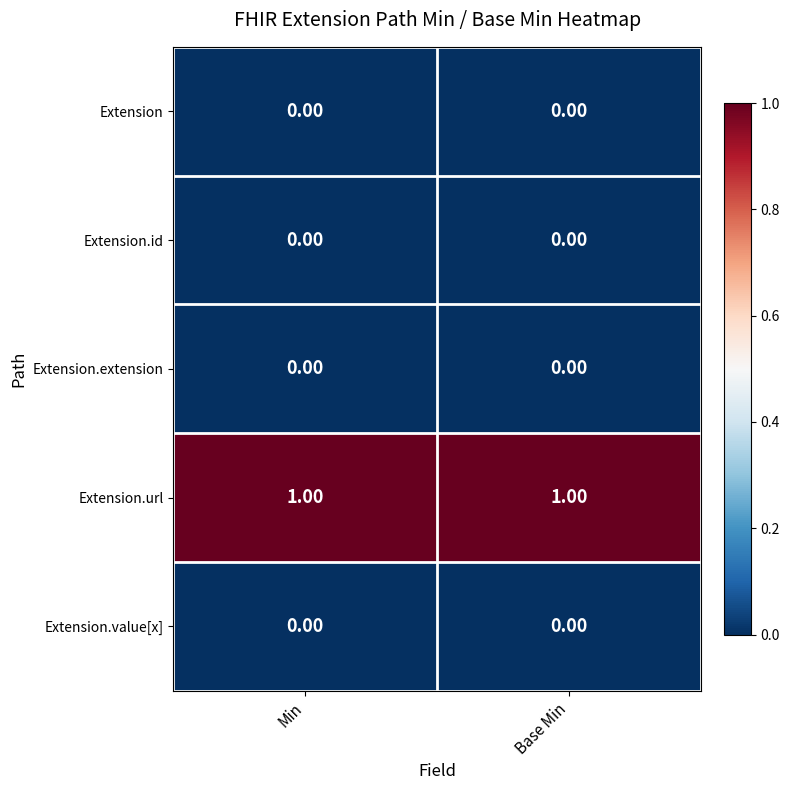

What is the spread (max minus min) of values at Base Min?

1